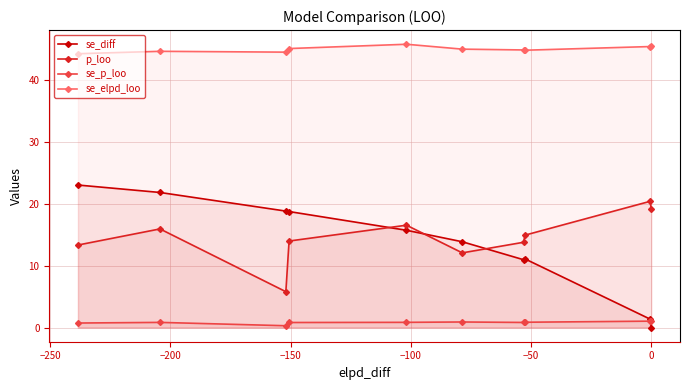

What is the lowest value of the p_loo series?

5.8